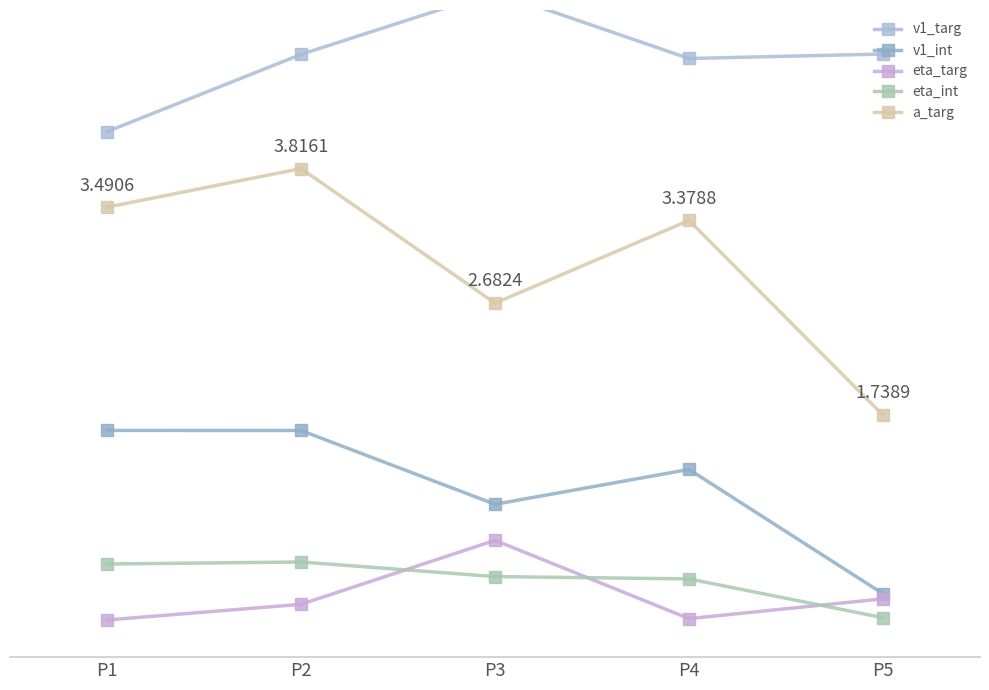

True or false: a_targ and v1_int intersect in this chart.

False